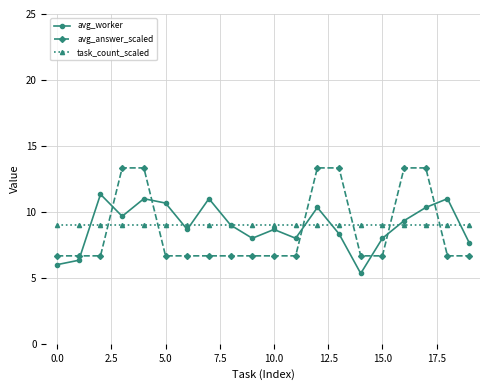

What is the minimum value shown in the chart?

5.3